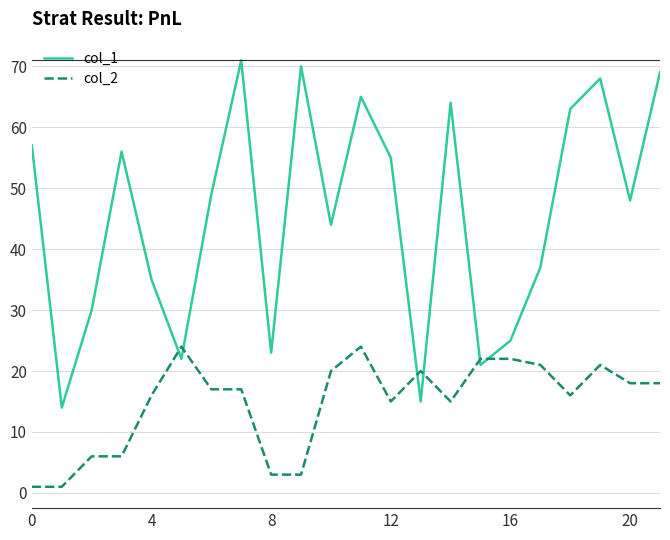

Which series has the largest range (max minus min)?

col_1